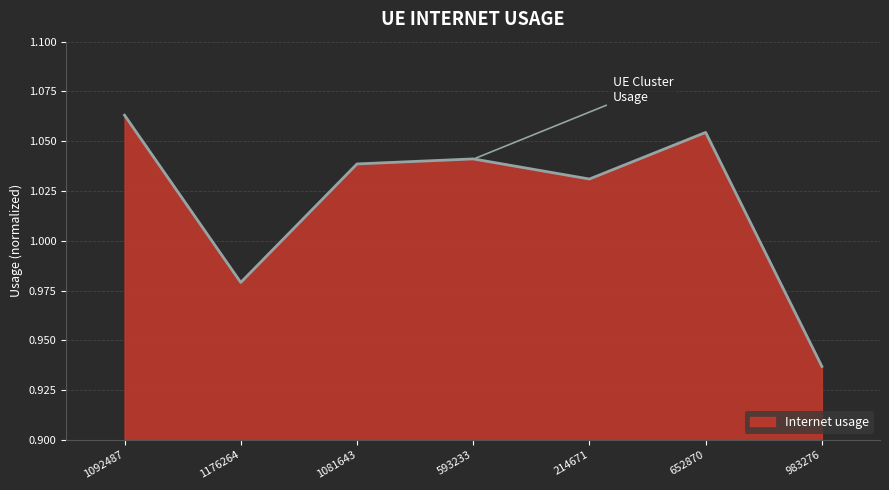

Which has a higher value, 983276 or 652870?

652870